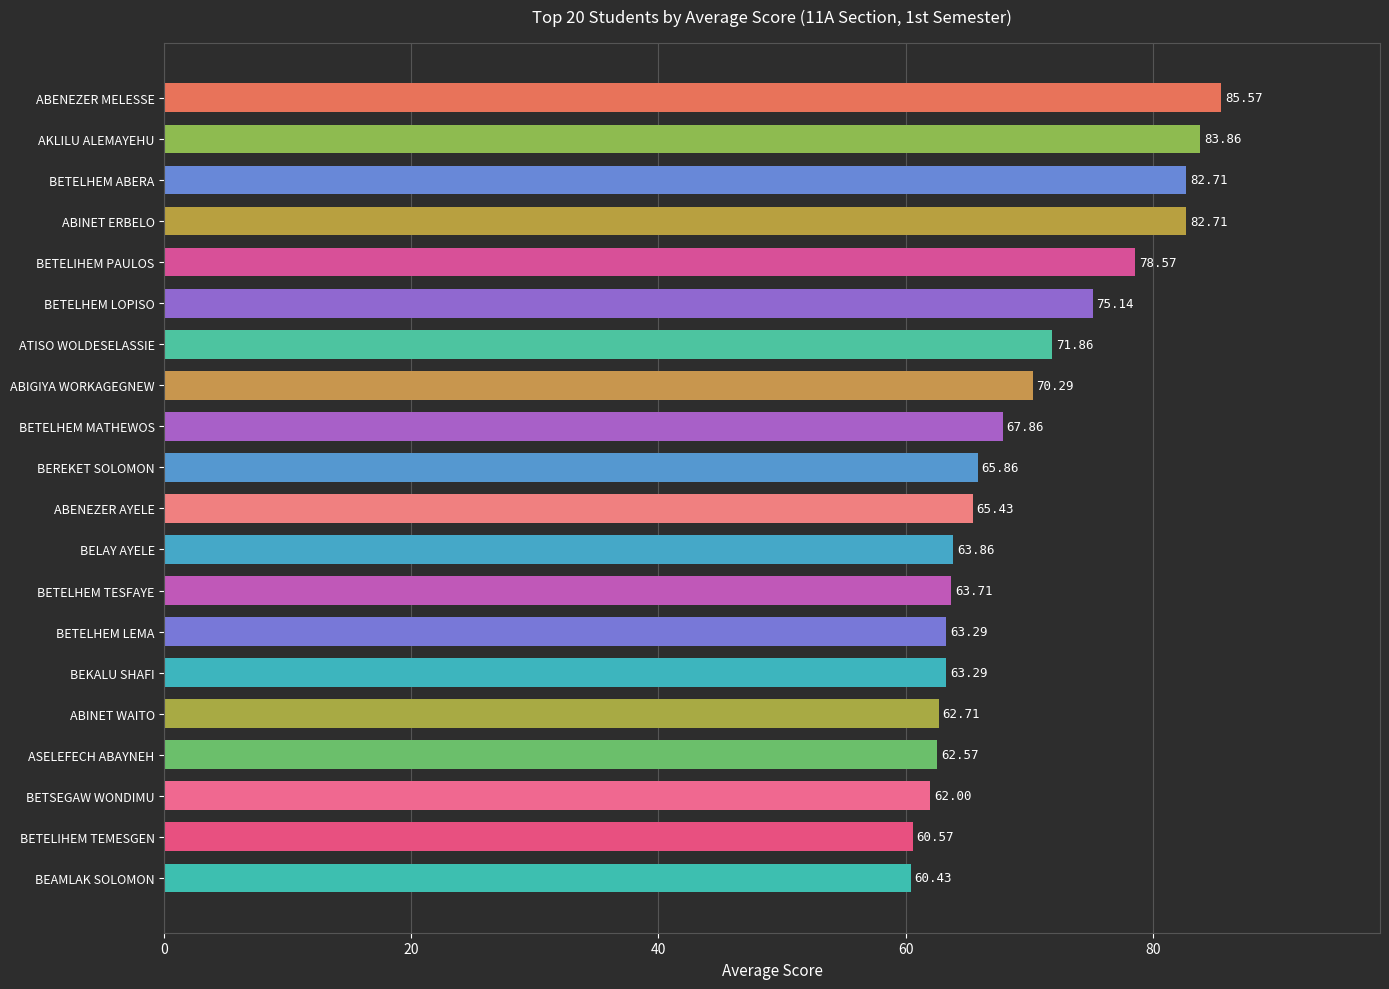

Does the chart contain stacked bars?

No